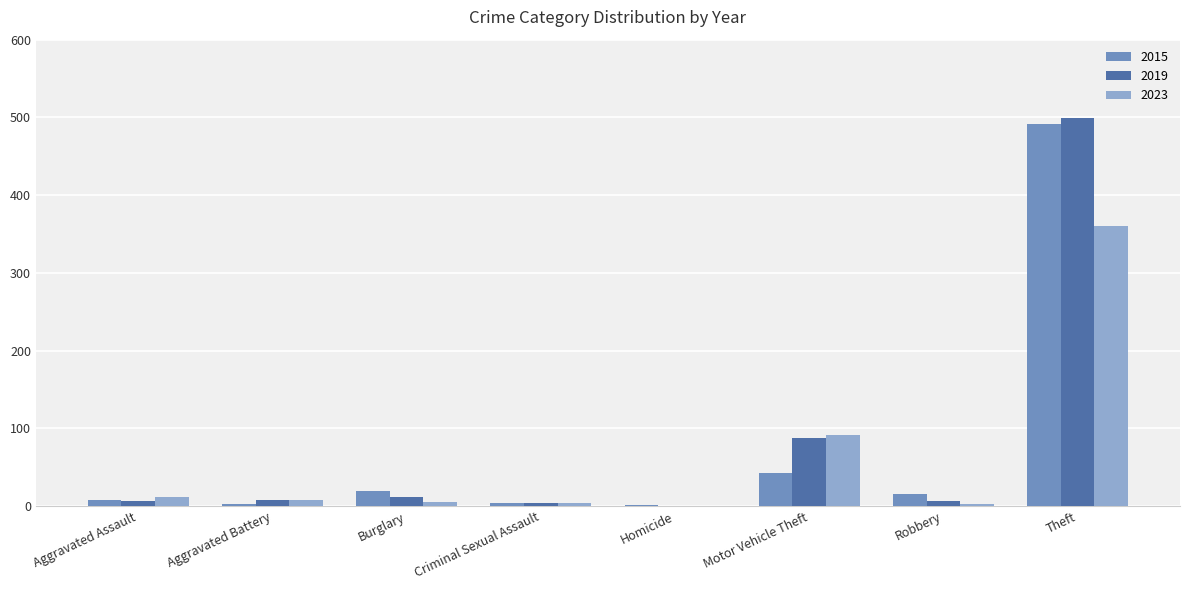

What is the maximum value shown in the chart?

499